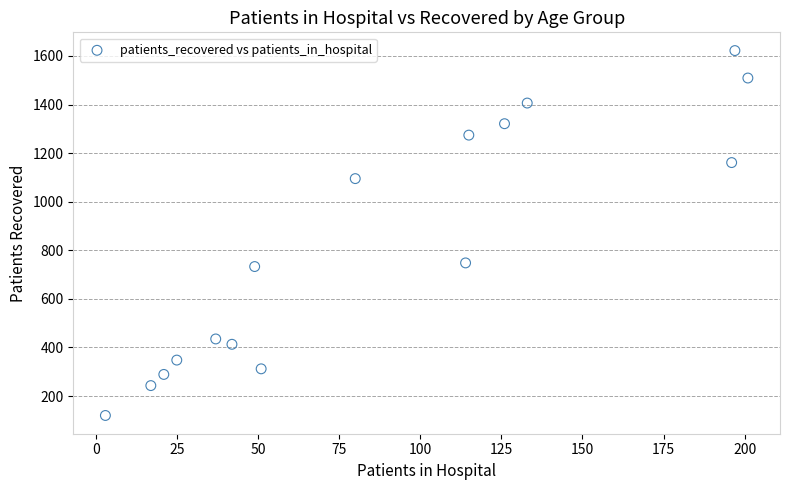

What is the range of X values (max minus min)?

198